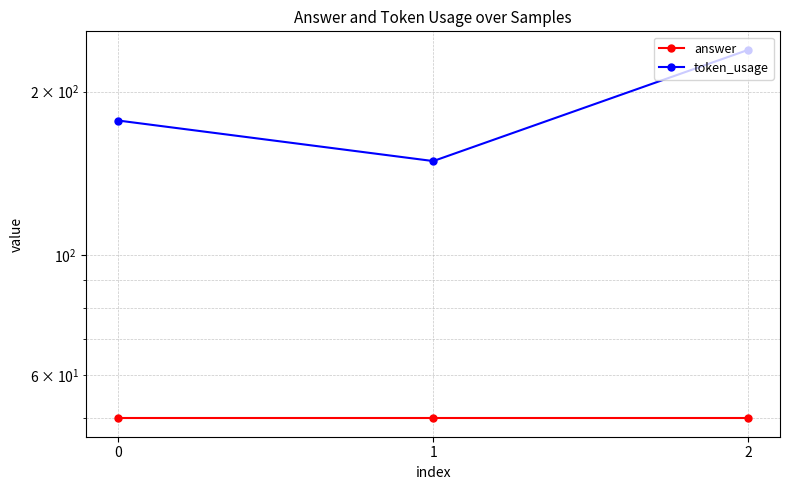

What is the value of the token_usage point at the 2nd from the left?

149